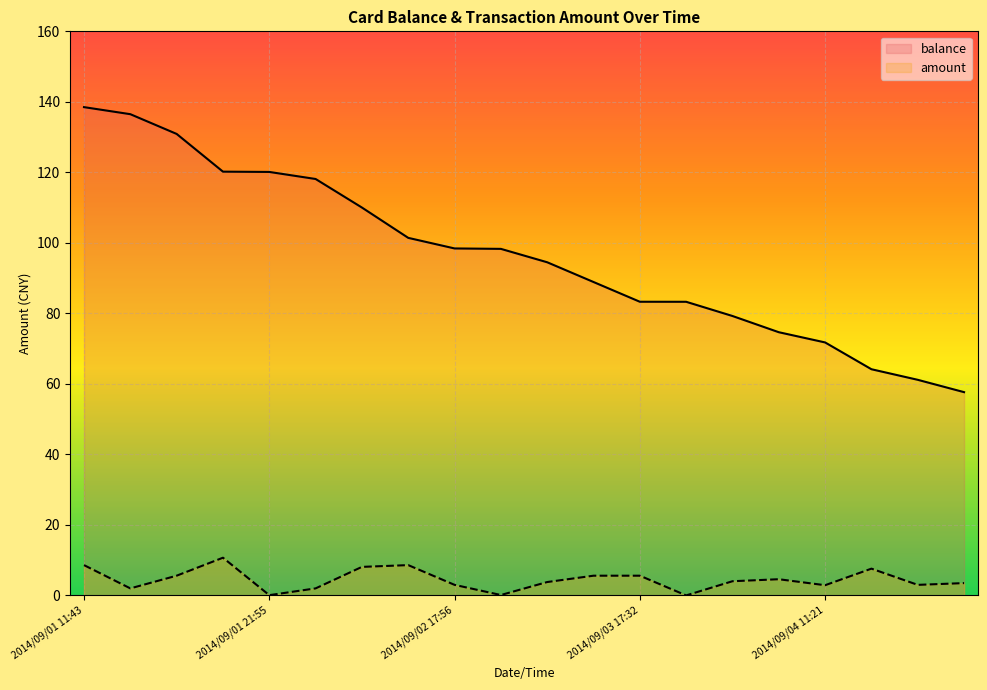

What is the lowest value of the balance series?

57.7